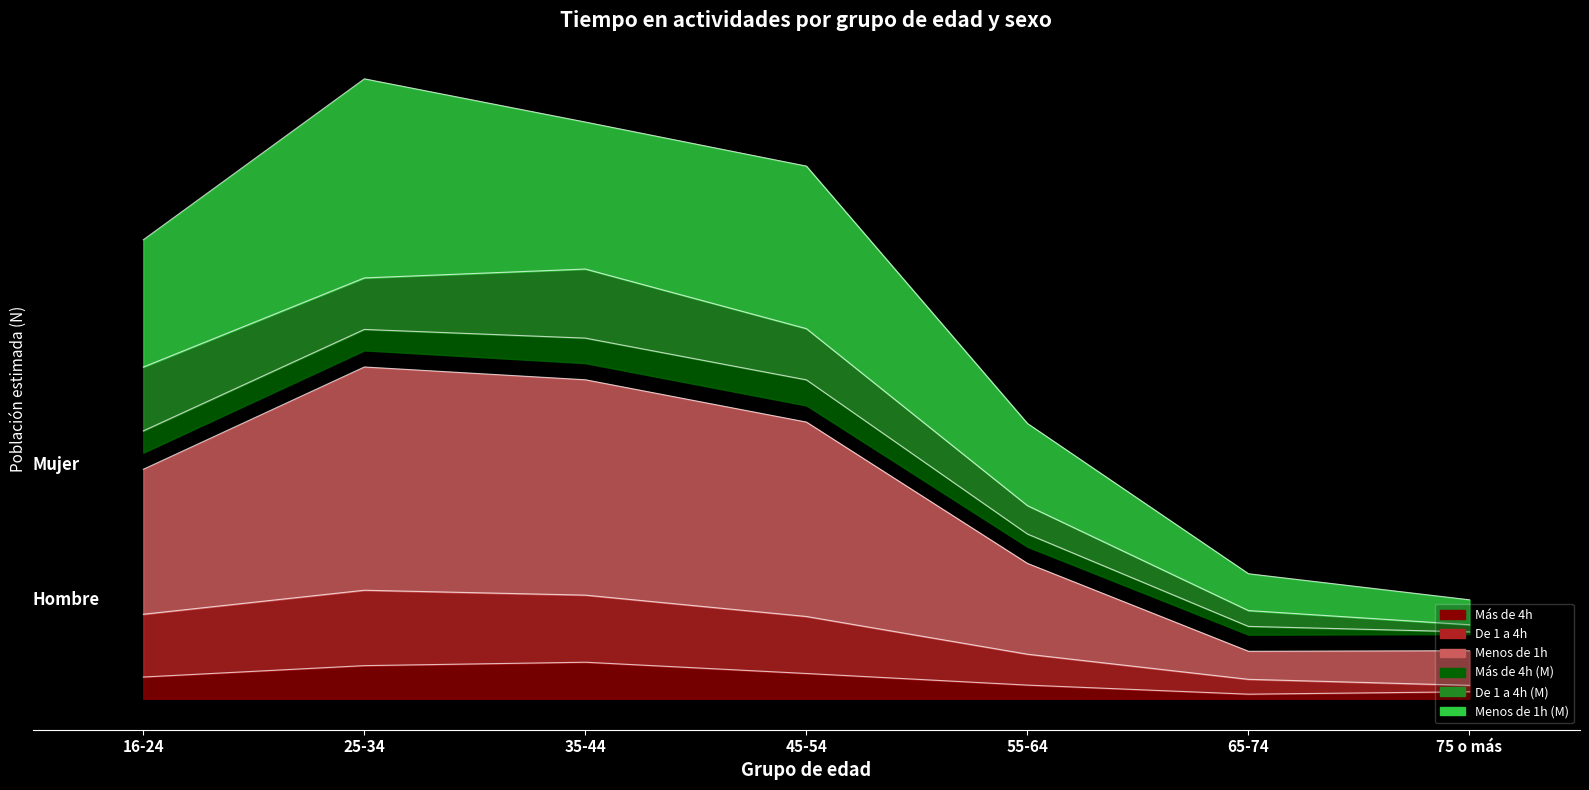

What is the difference between the maximum and minimum values in the Mujer - Menos 1h series?

246177.0